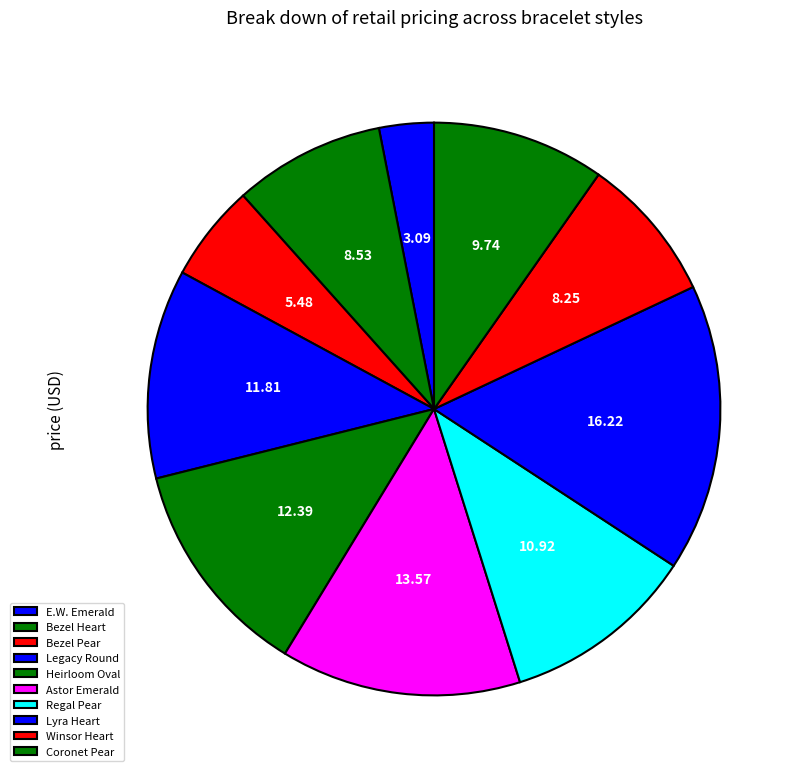

To the nearest percent, what is the difference between the largest and smallest slice percentages?

13%